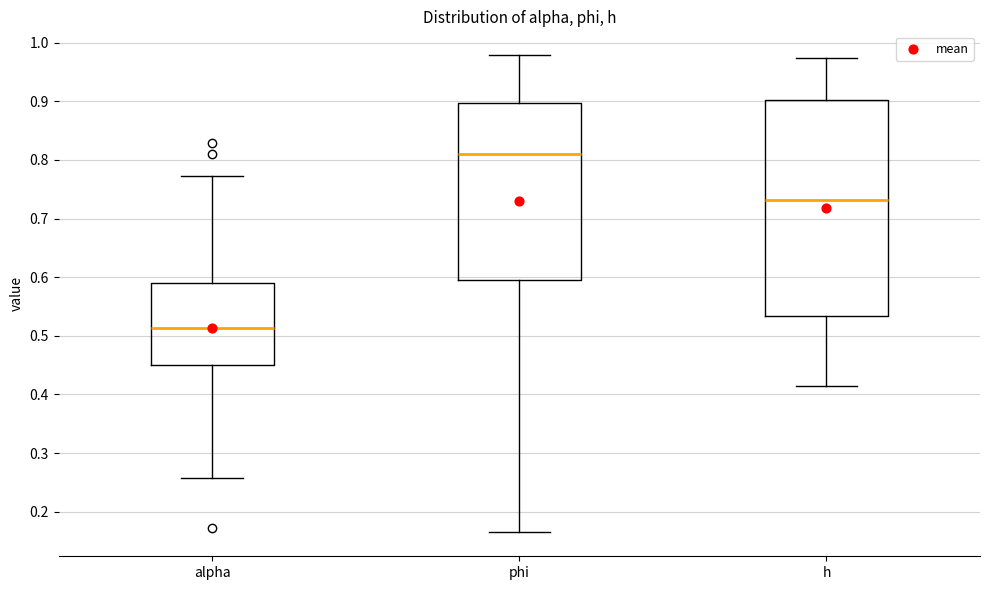

Which box is the tallest, from its lower edge to its upper edge?

h